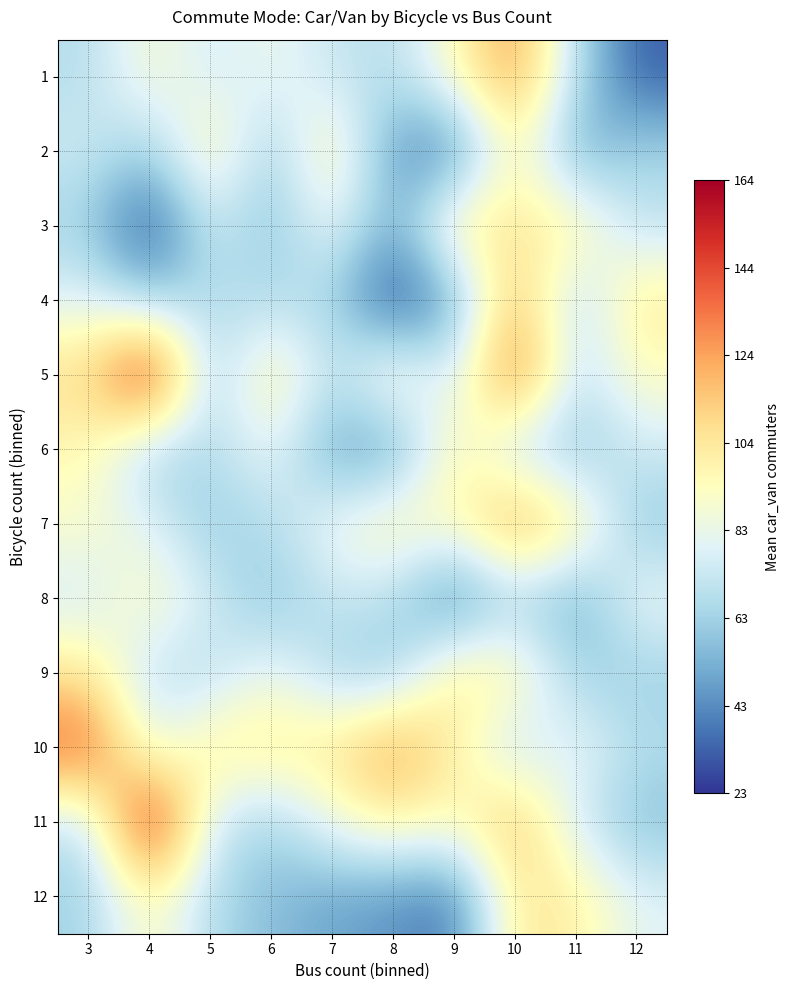

Reading left to right, transcribe all the data shown in this chart.

1: 3=68	4=91	5=75	6=85	7=73	8=68	9=93	10=128	11=69	12=32
2: 3=75	4=62	5=102	6=59	7=104	8=45	9=37	10=100	11=49	12=65
3: 3=63	4=24	5=76	6=57	7=86	8=50	9=104	10=104	11=101	12=70
4: 3=80	4=62	5=68	6=67	7=65	8=23	9=49	10=120	11=65	12=104
5: 3=108	4=164	5=60	6=104	7=68	8=100	9=73	10=142	11=69	12=93
6: 3=96	4=63	5=67	6=85	7=49	8=45	9=100	10=69	11=57	12=75
7: 3=91	4=80	5=60	6=68	7=86	8=100	9=93	10=128	11=104	12=59
8: 3=75	4=96	5=76	6=57	7=73	8=68	9=37	10=65	11=49	12=85
9: 3=104	4=69	5=68	6=86	7=65	8=60	9=104	10=100	11=63	12=62
10: 3=142	4=80	5=102	6=104	7=104	8=128	9=100	10=69	11=85	12=68
11: 3=69	4=164	5=76	6=62	7=86	8=100	9=93	10=120	11=75	12=57
12: 3=63	4=96	5=67	6=57	7=49	8=45	9=37	10=104	11=101	12=80